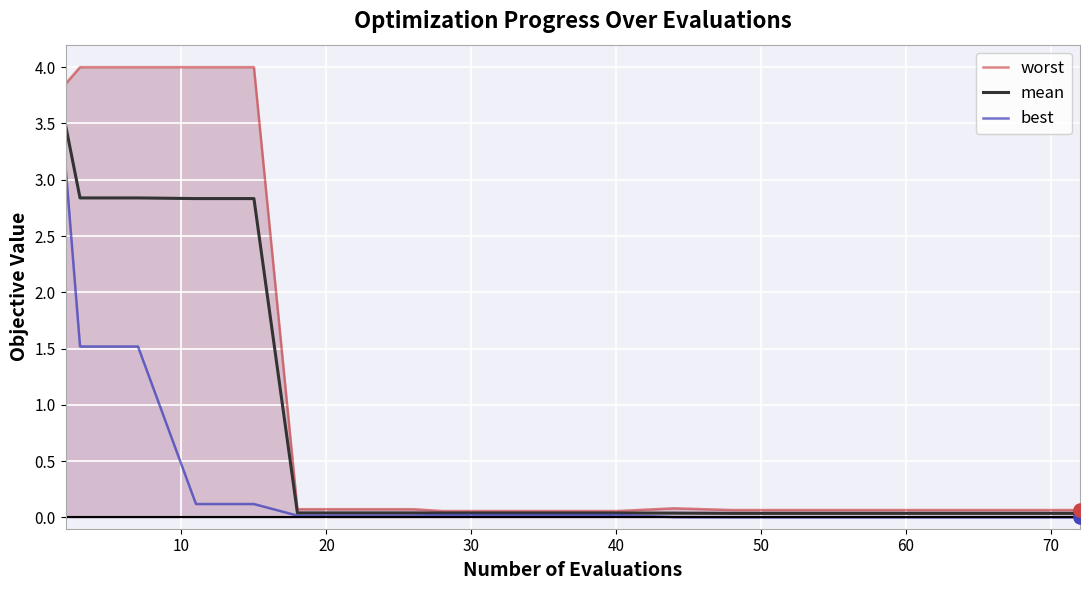

What are all the series names shown in the legend?

worst, mean, best